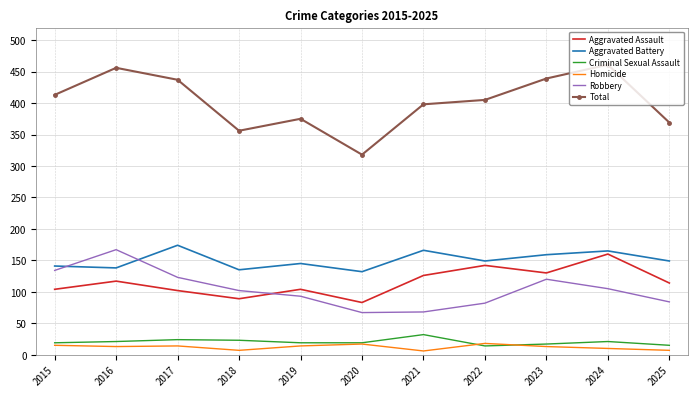

What is the total value across all series at 2021?

796